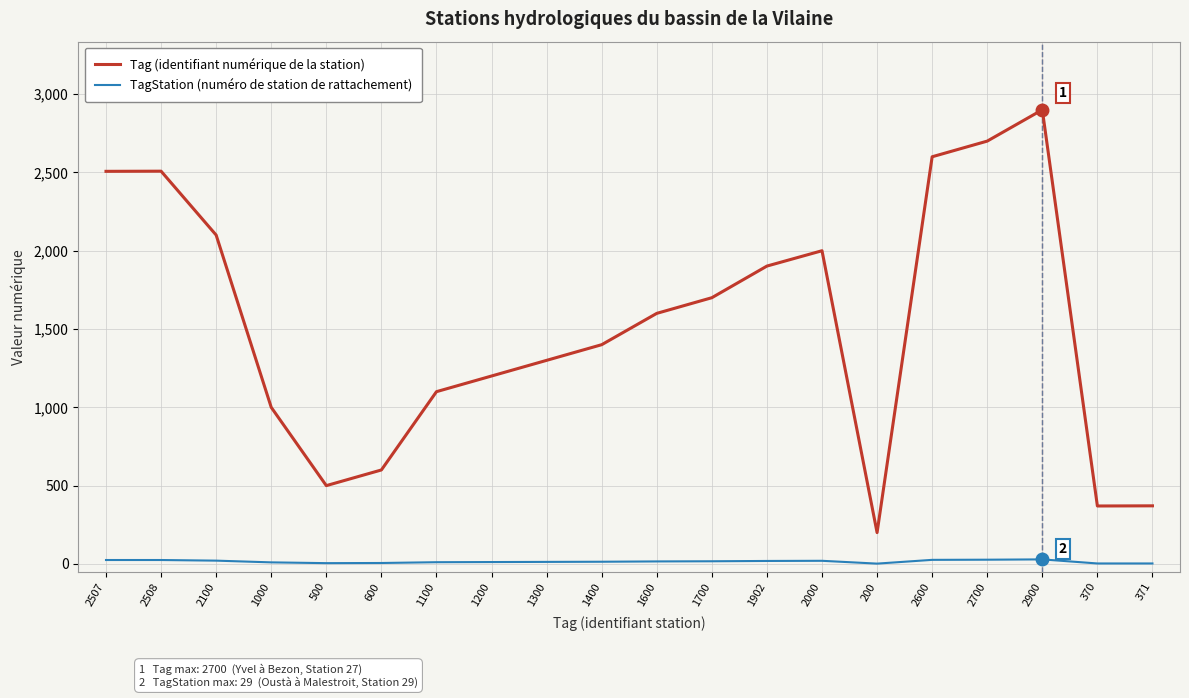

True or false: TagStation (numéro de station de rattachement) has a value of 6 at 600.

True